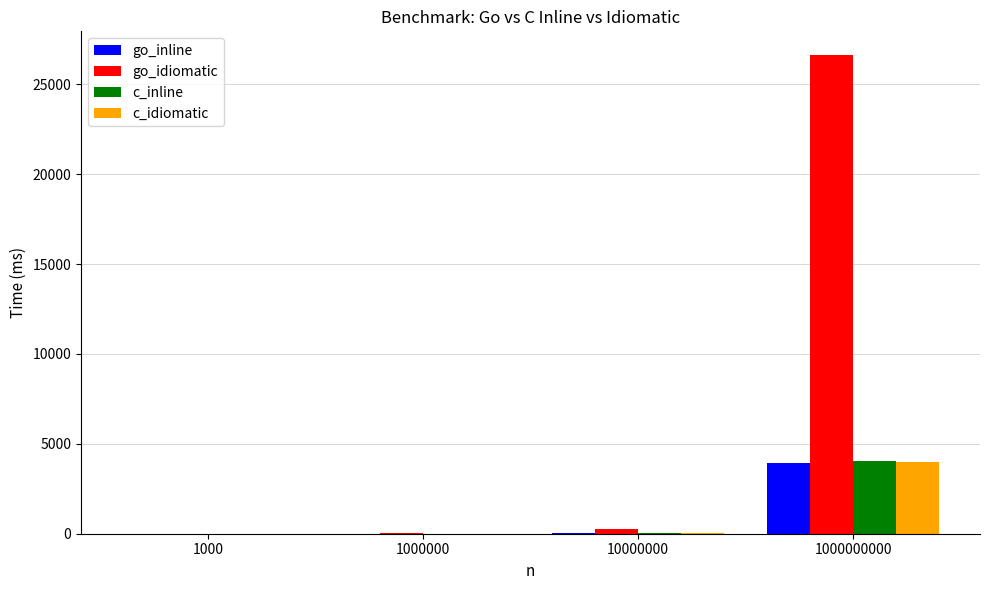

At which category is the sum across all series the highest?

1000000000